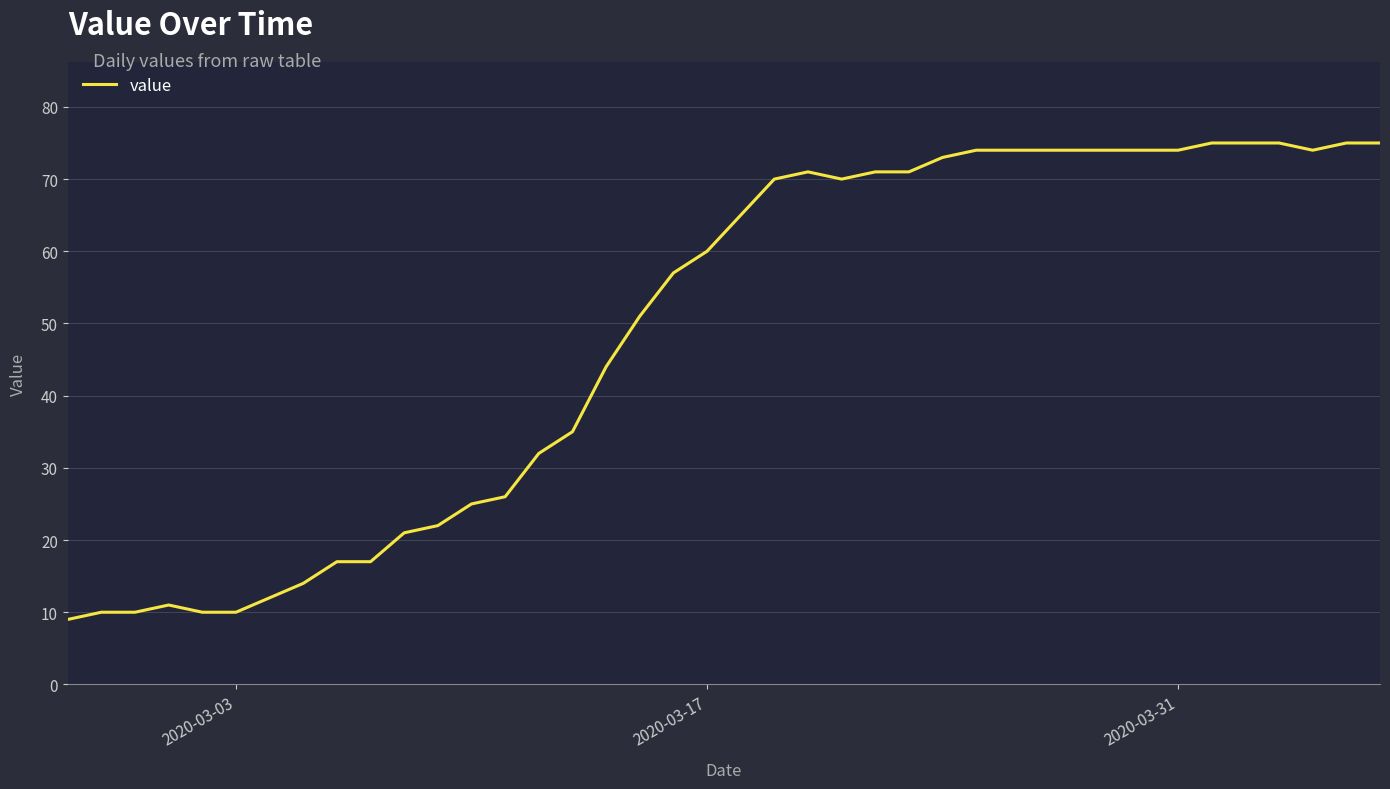

What is the maximum value shown in the chart?

75